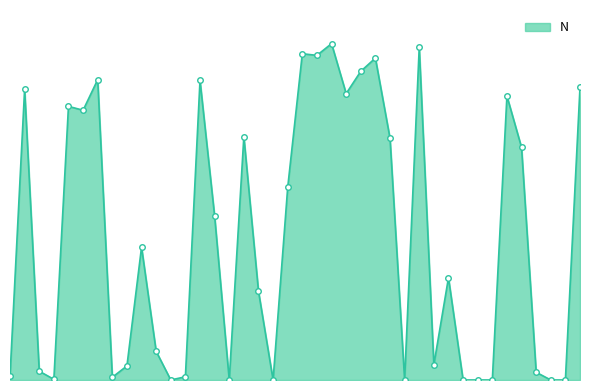

What is the label of the 10th point from the left?

2936